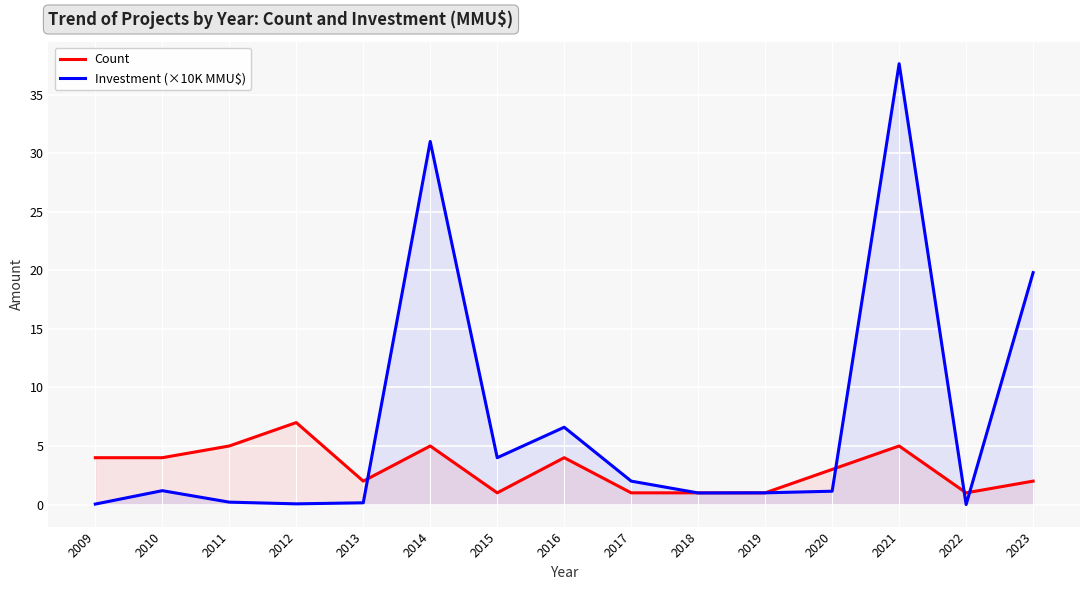

Rank the series at 2009 from highest to lowest value.

Count, Investment (×10K MMU$)